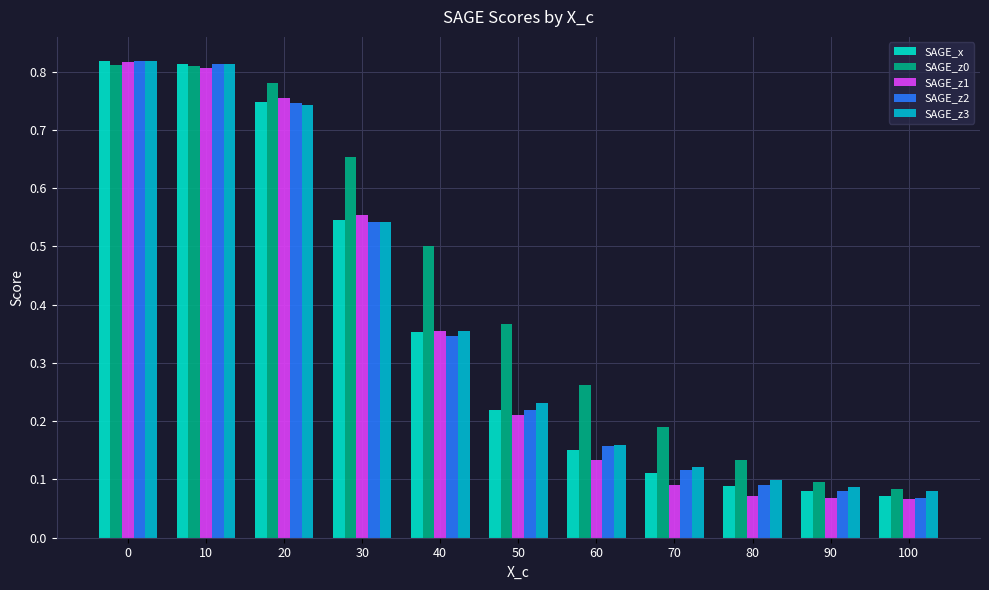

Does the chart contain any negative values?

No